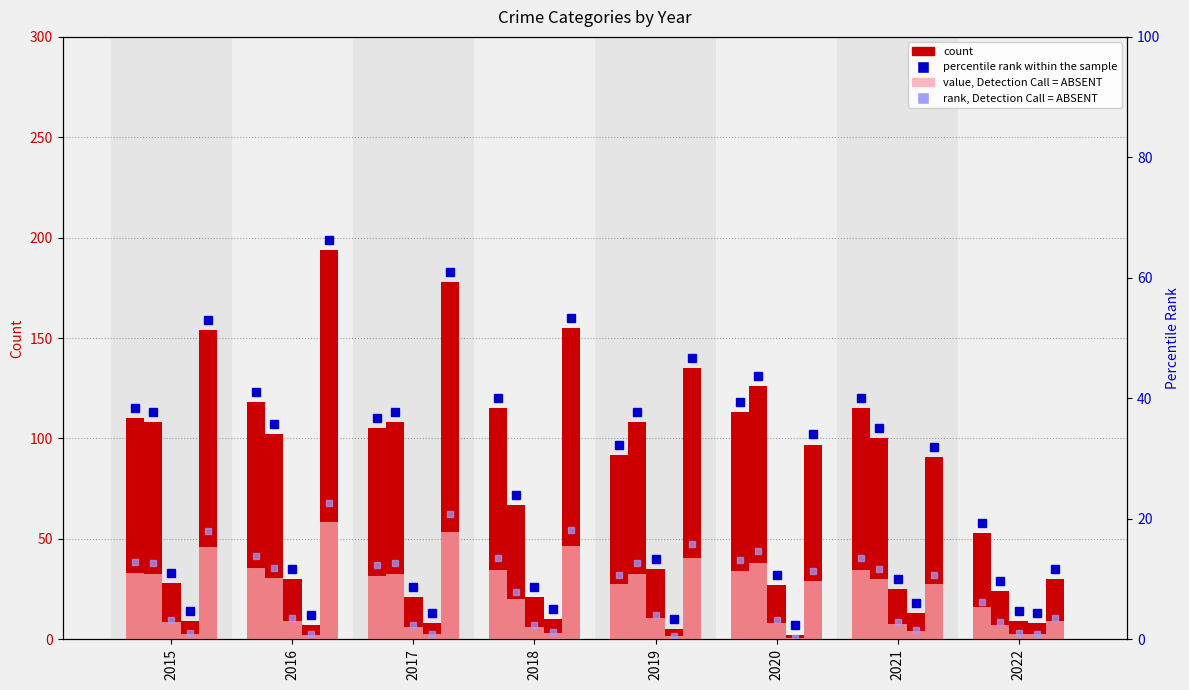

List the labels in order of value, largest first.

2016, 2018, 2021, 2020, 2015, 2017, 2019, 2022